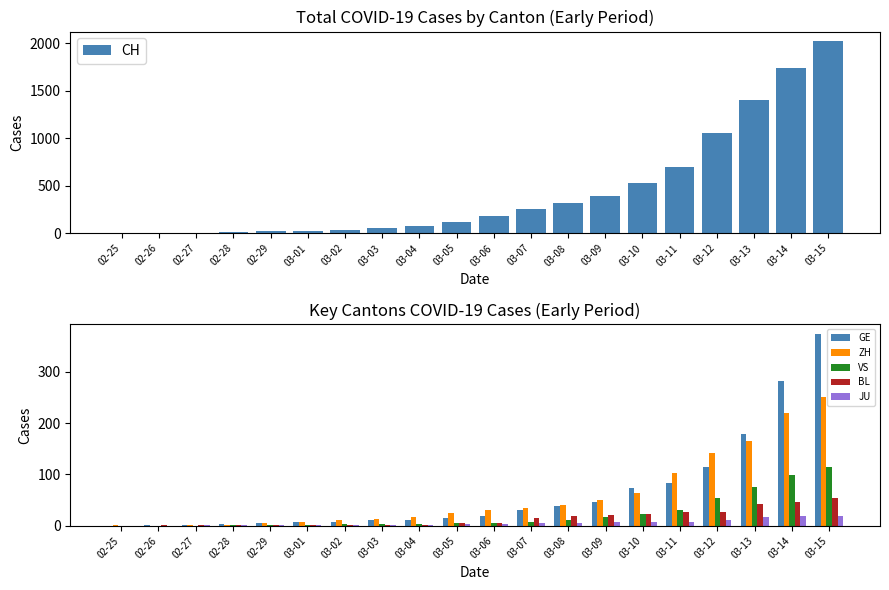

Is the value of BL at 03-01 greater than the value of GE at 02-26?

Yes